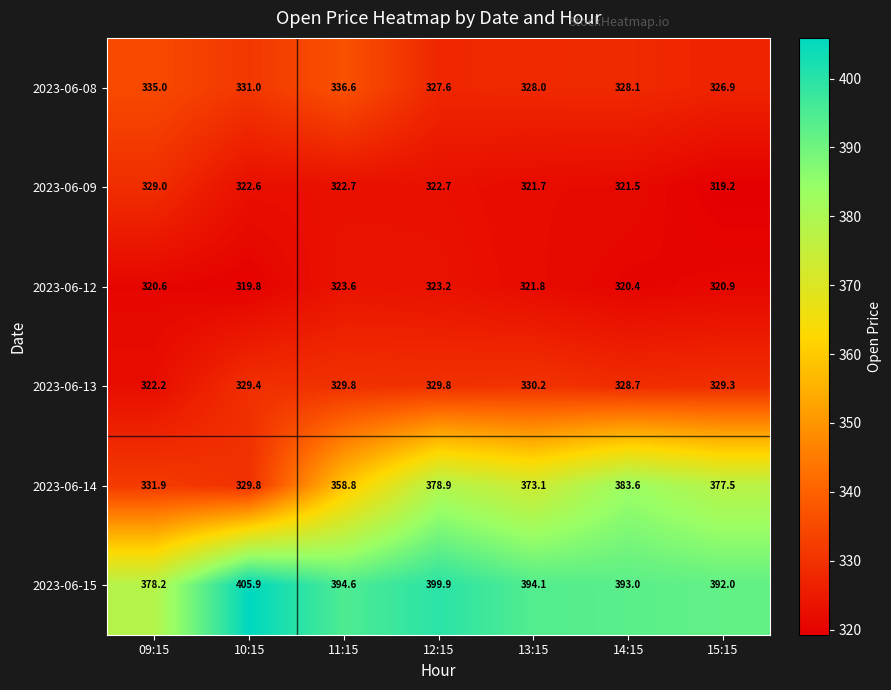

Where is 2023-06-15 nearest to the value 392?

15:15